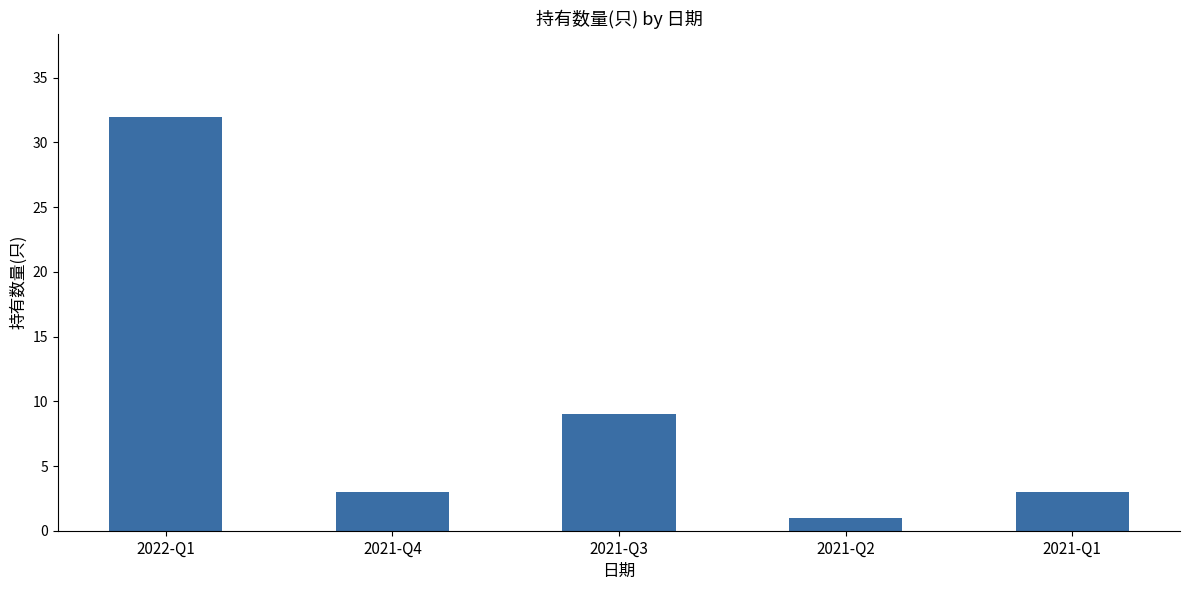

What is the sum of all values?

48